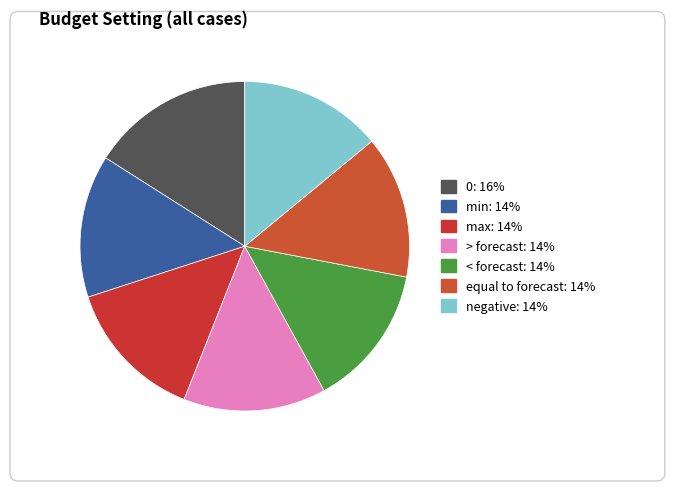

What percentage is the < forecast slice, to the nearest percent?

14%